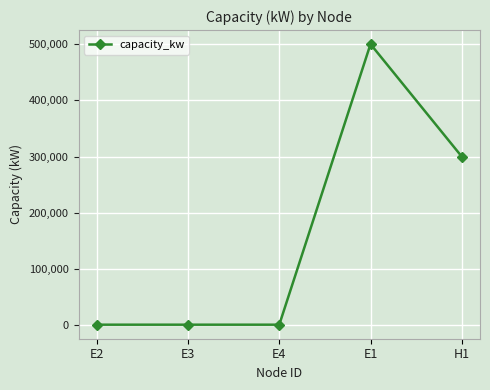

Reading left to right, extract all data points from this chart.

1000	1000	1000	500000	300000